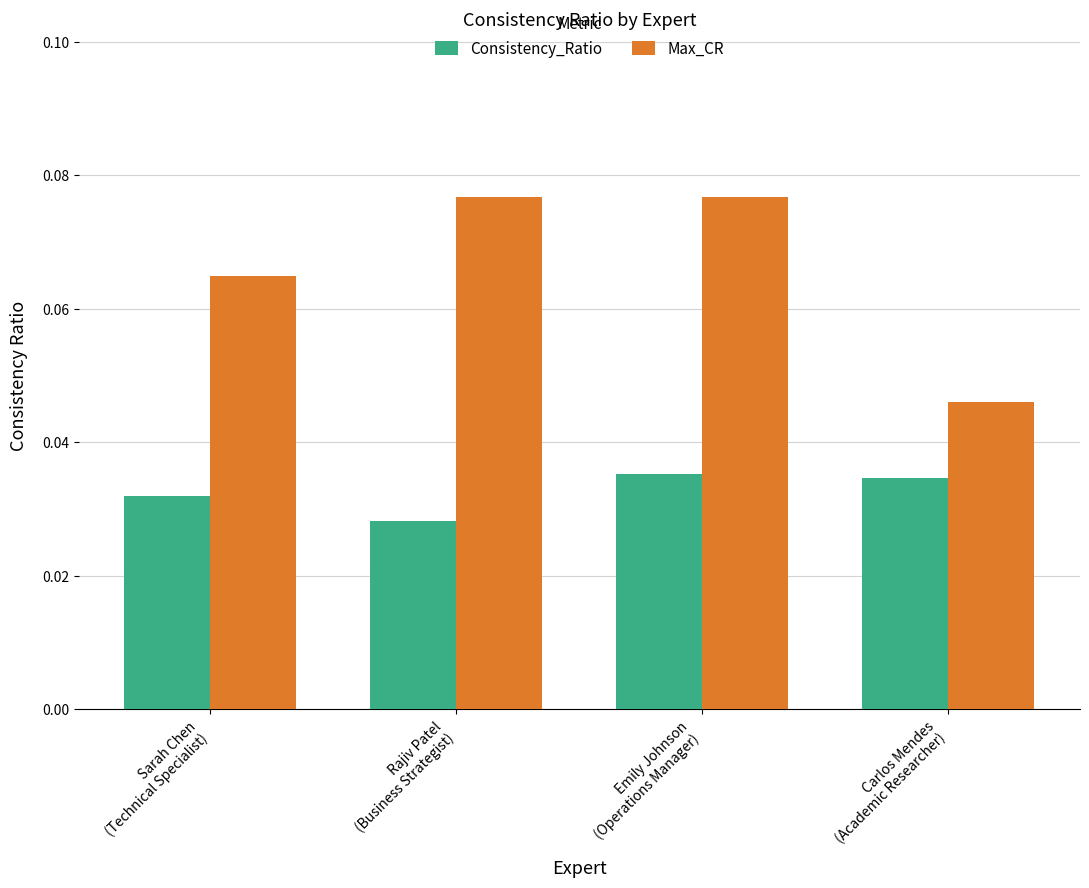

Which series has the largest total across all categories?

Max_CR